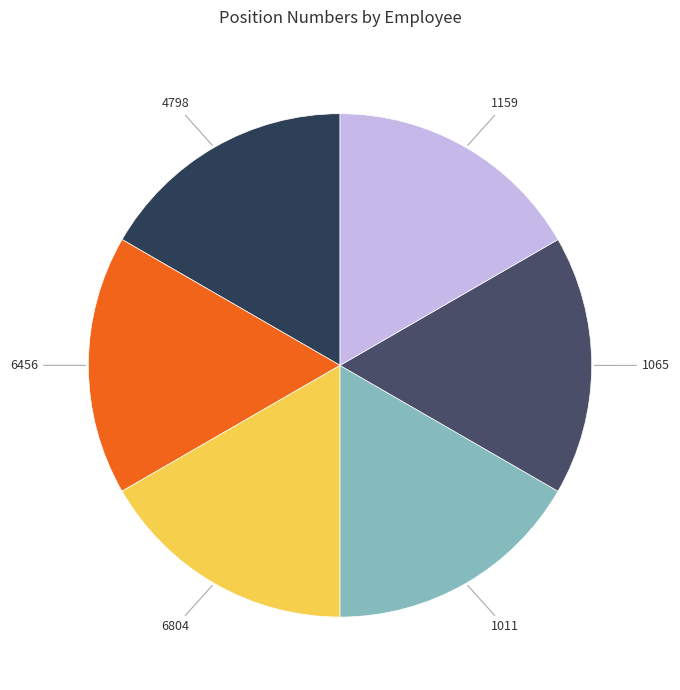

Approximately how many times larger is the value at 4798 compared to 1065?

1.0